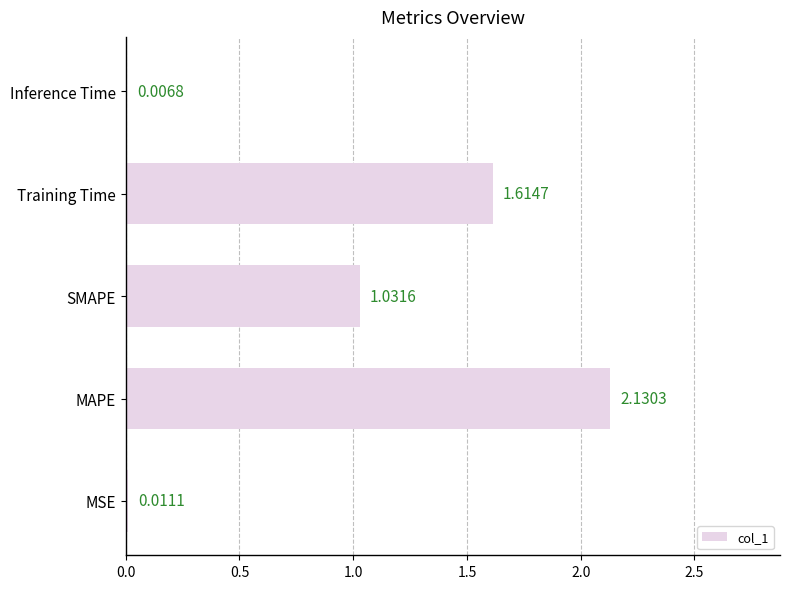

Which has a higher value, MAPE or SMAPE?

MAPE